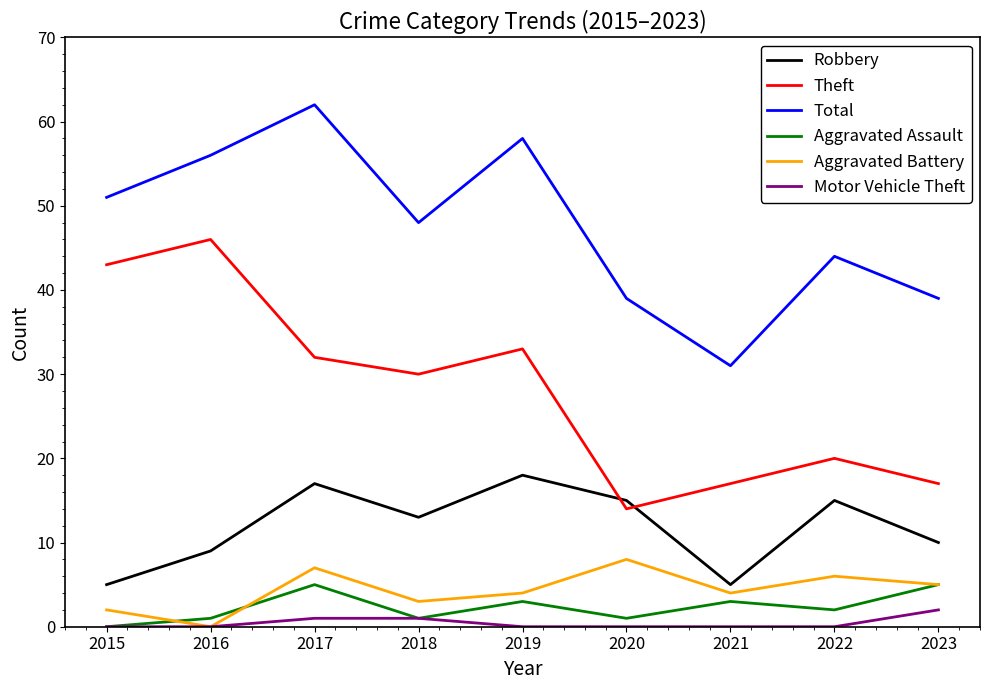

True or false: Motor Vehicle Theft and Theft cross at least once.

False